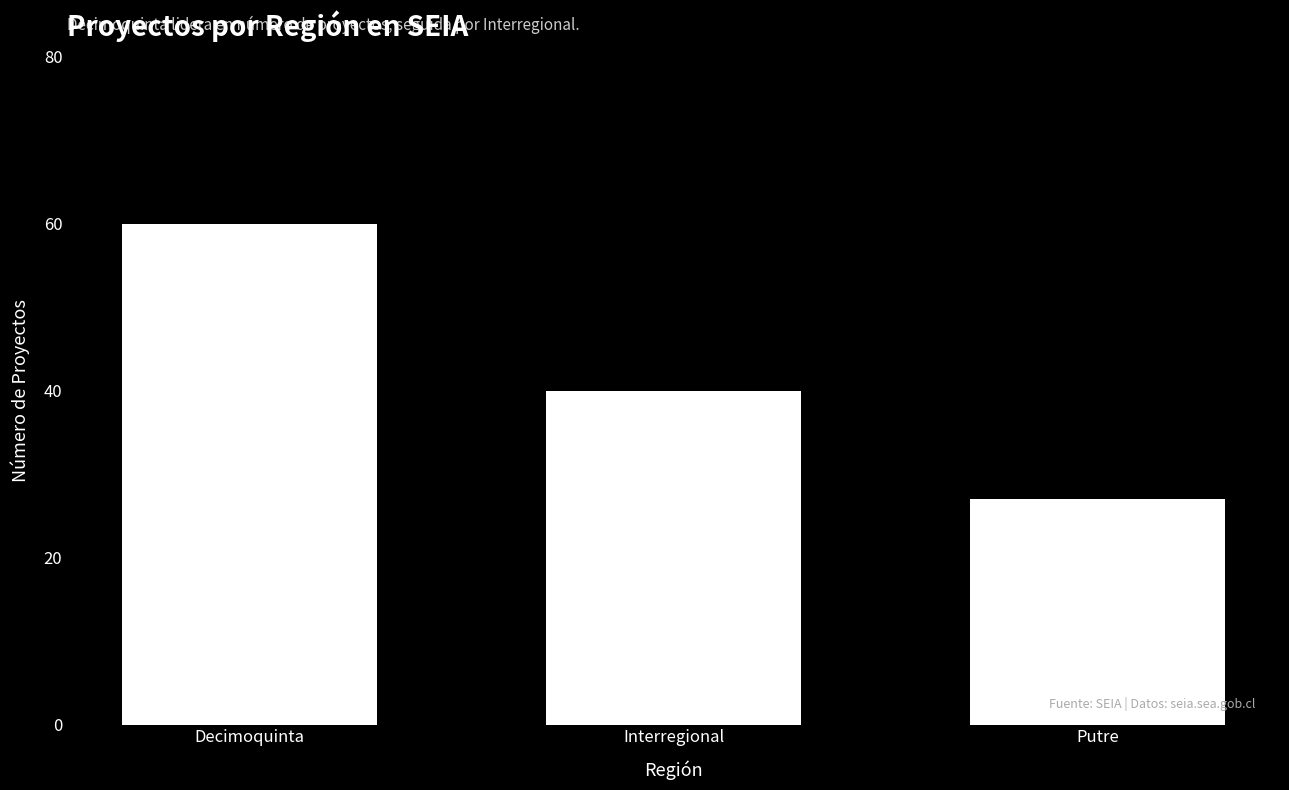

What is the sum of all values?

127